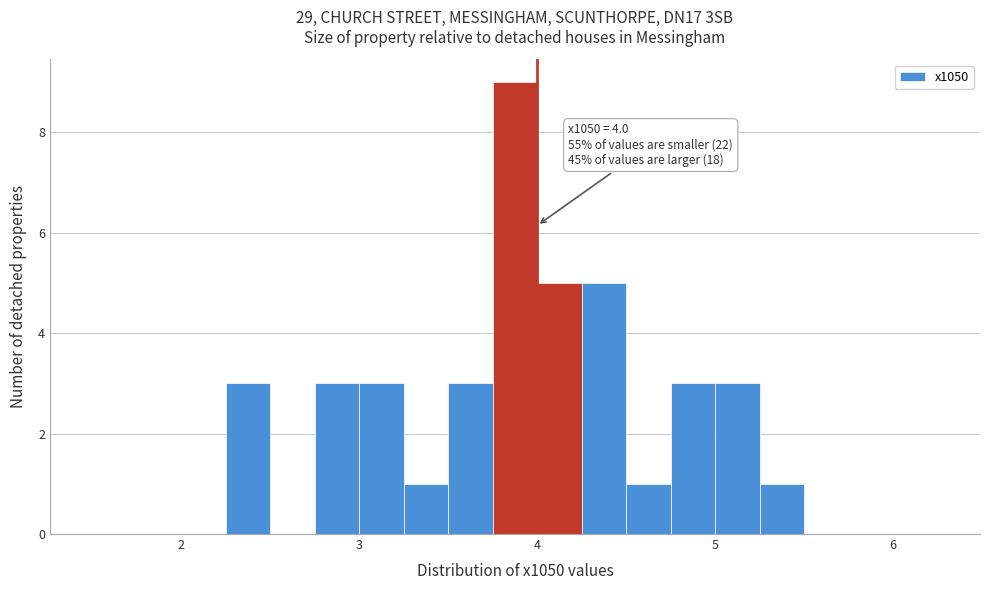

Read against the x-axis, roughly where is the centre of the tallest bar?

3.9